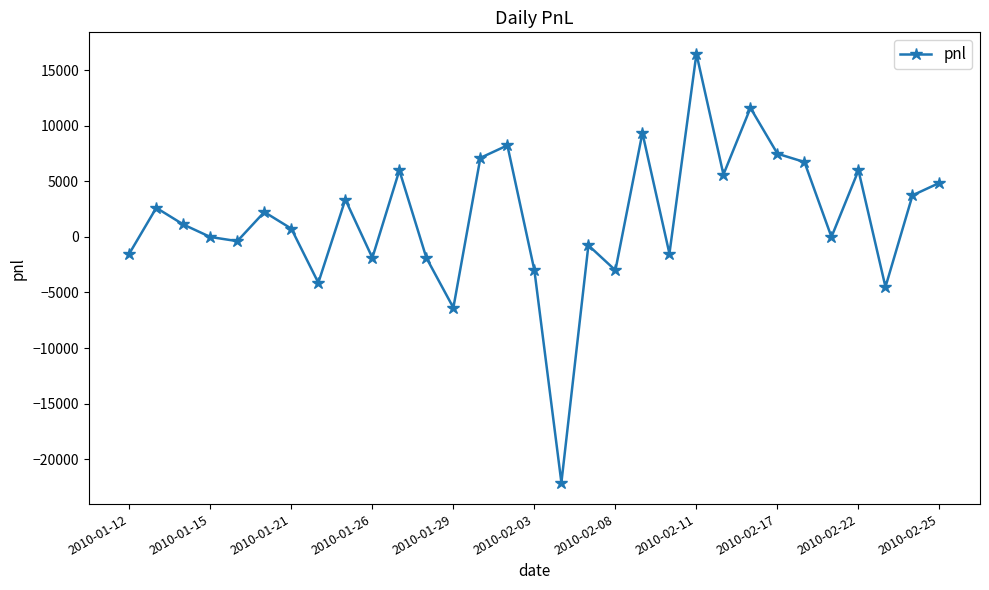

Is this an area chart (filled region under the line)?

No